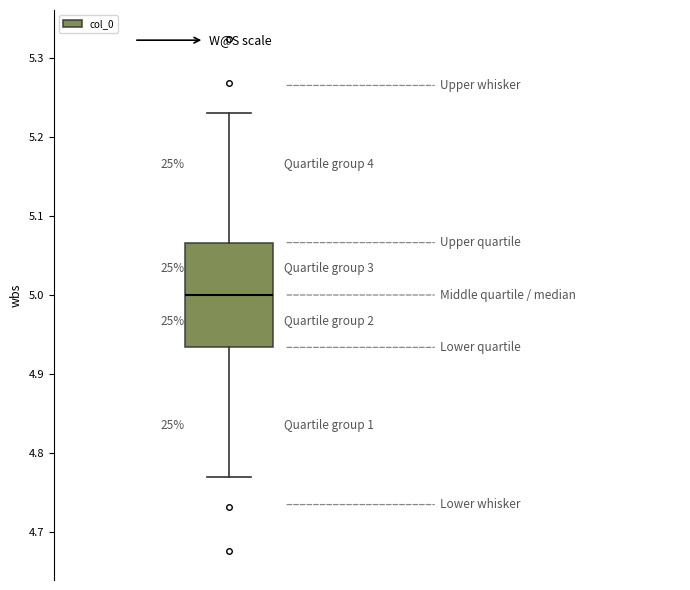

Where does the lower whisker of the box end on the y-axis? The values are not printed on the chart, so give them approximately, as read against the axis.

4.77